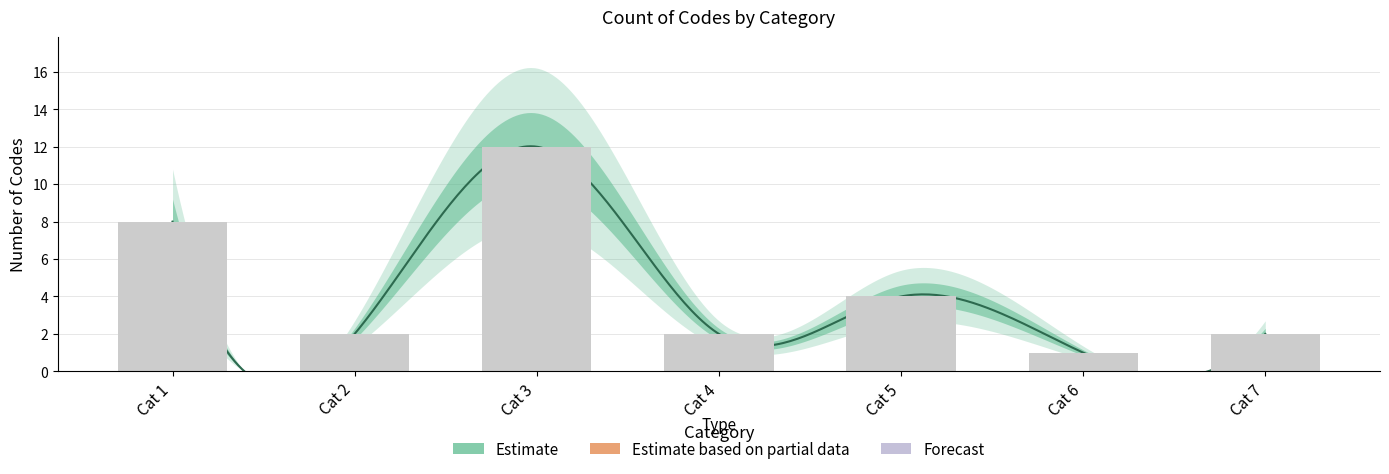

What is the value of the 6th bar from the left?

1